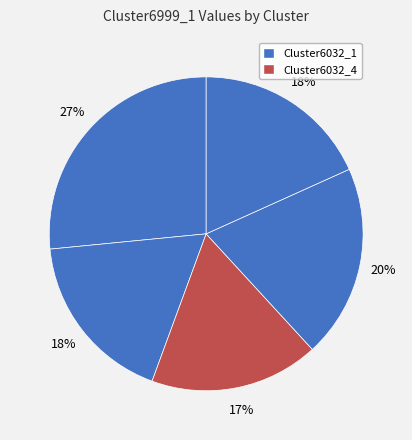

Count the number of slices in the pie.

5